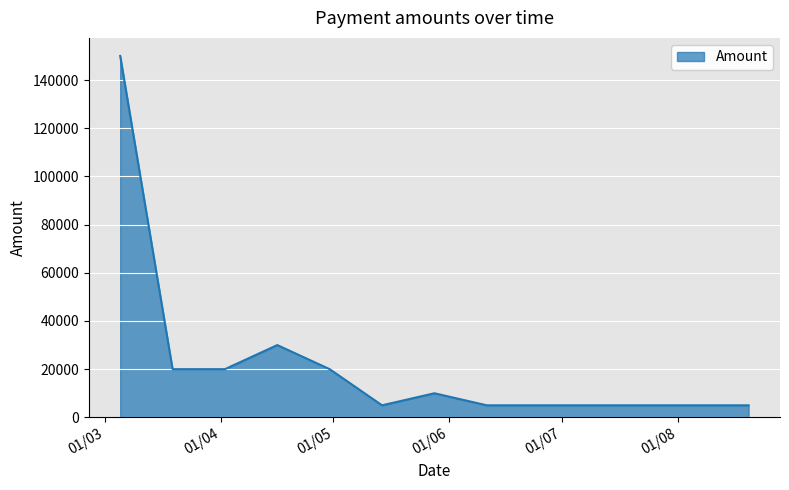

What is the difference between the maximum and minimum values?

145000